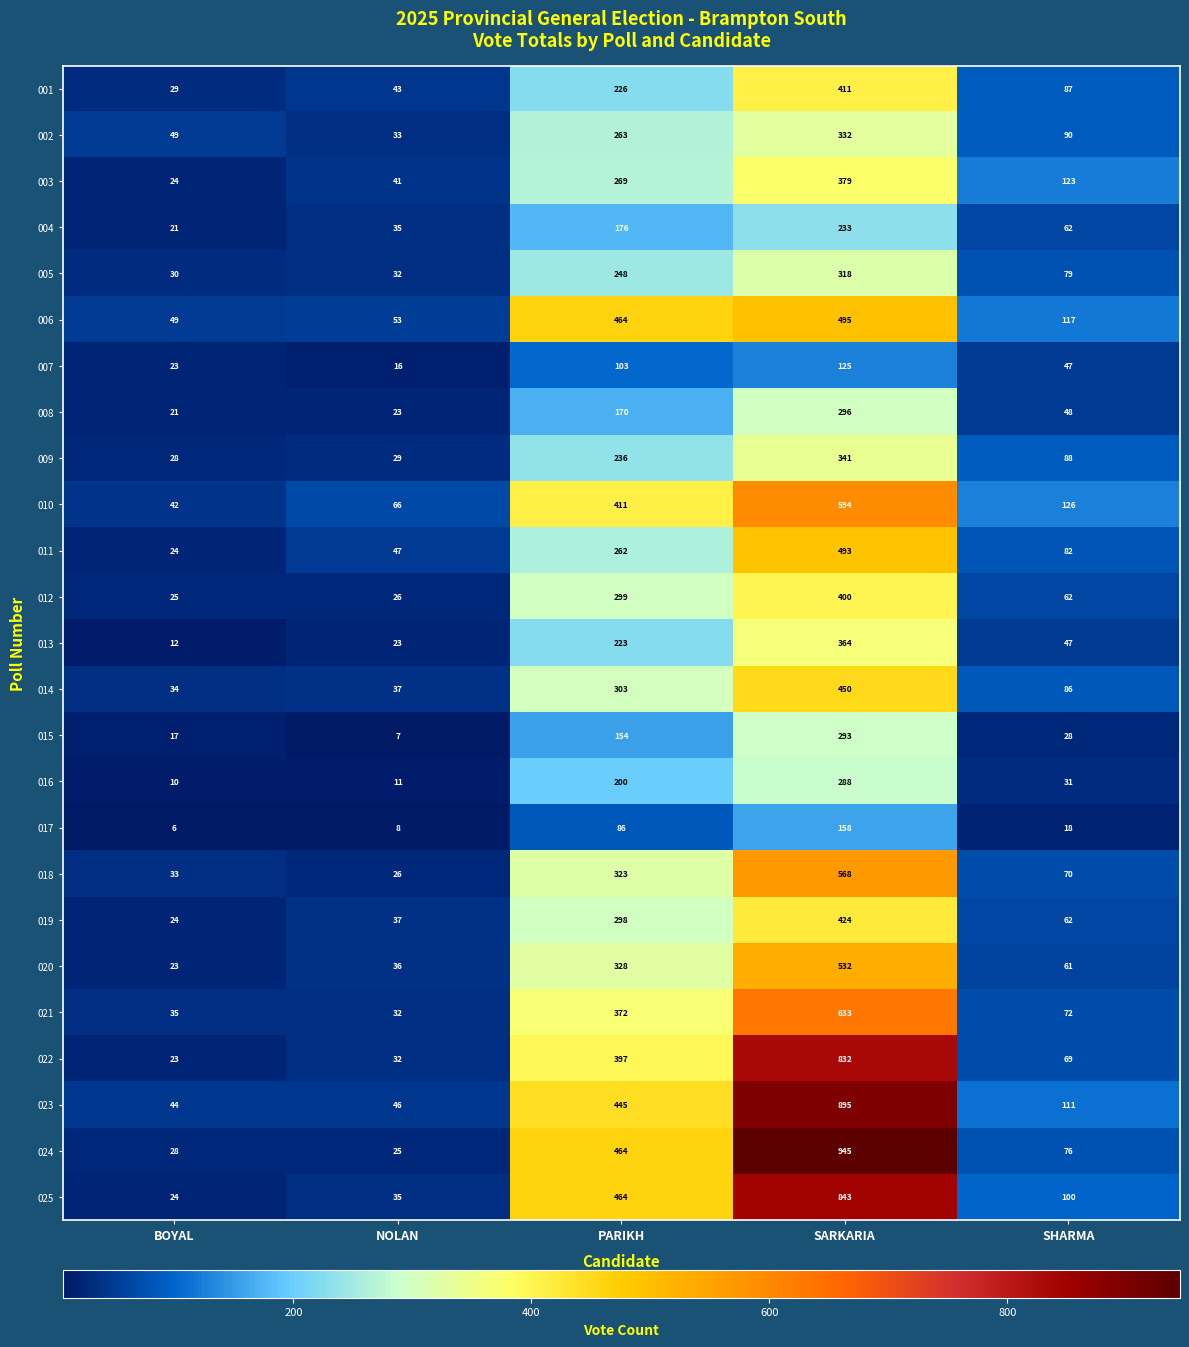

Where is 016 nearest to the value 149?

PARIKH